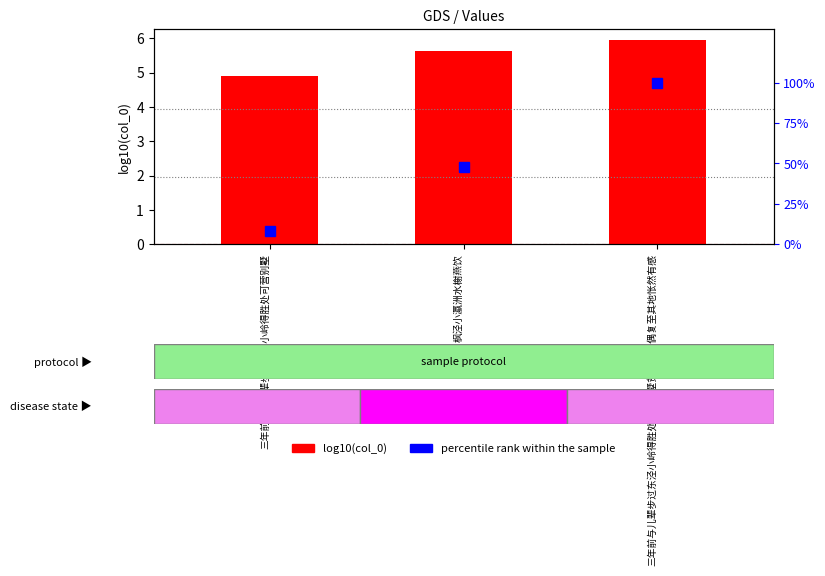

Is it true that log10(col_0) equals 9.3 at 三年前与儿辈步过东泾小岭得胜处可营别墅贫不能成偶复至其地怅然有感?

False